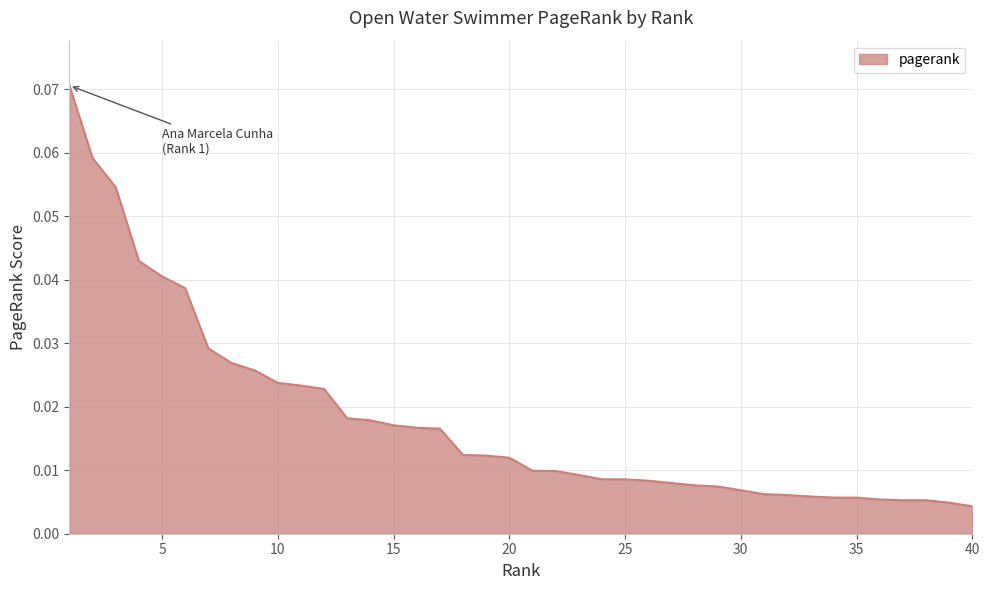

What is the greatest value displayed?

0.1